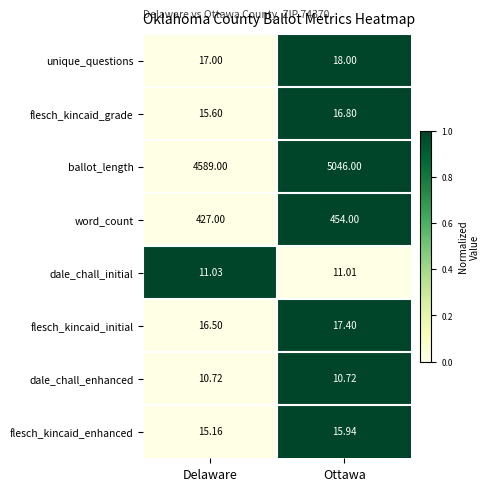

Which category has the lowest value in the flesch_kincaid_initial series?

Delaware